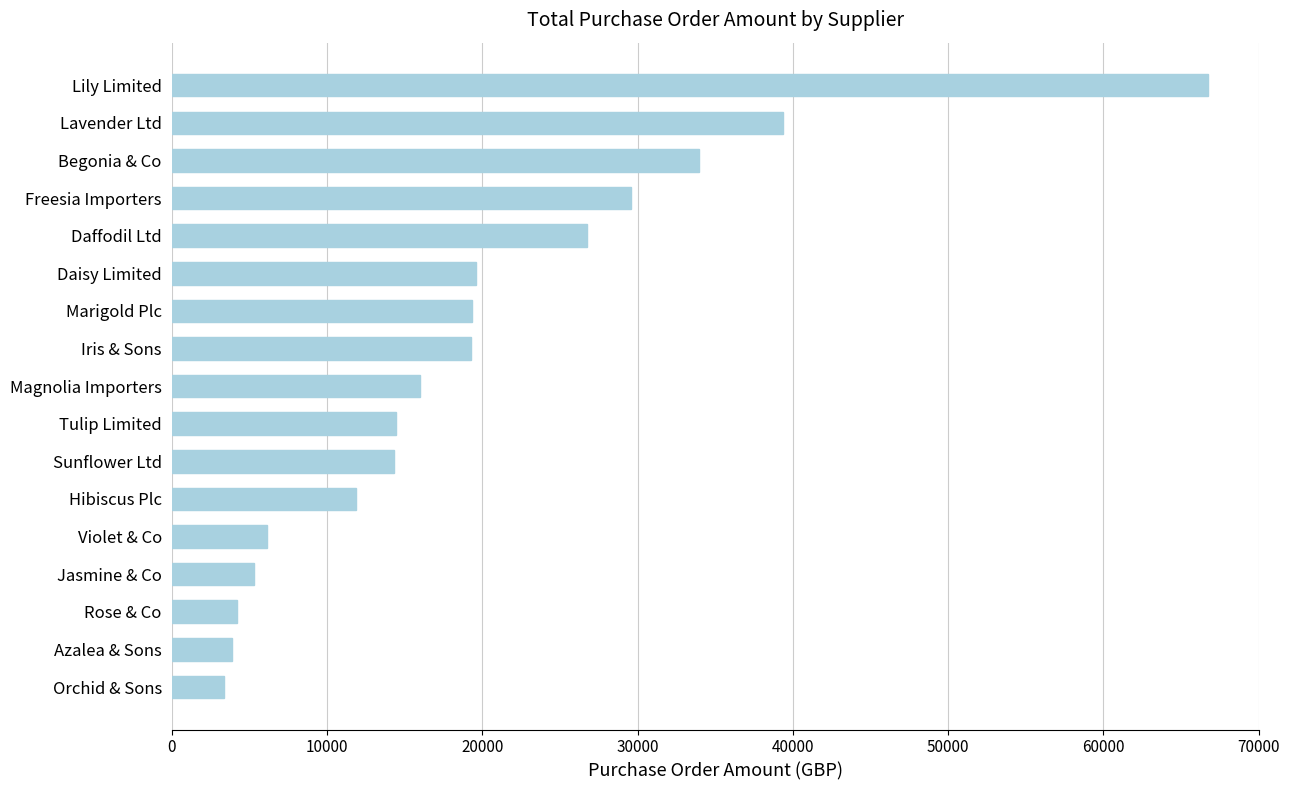

True or false: the data shows 15966.6 at Magnolia Importers.

True